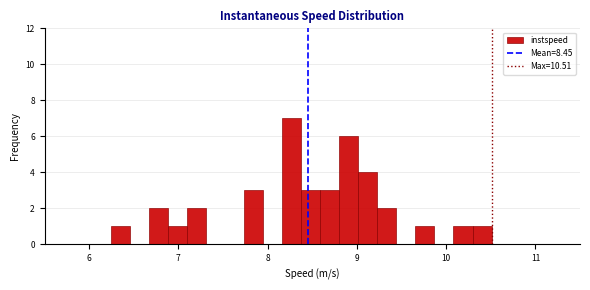

Read against the x-axis, roughly where is the centre of the tallest bar?

8.3